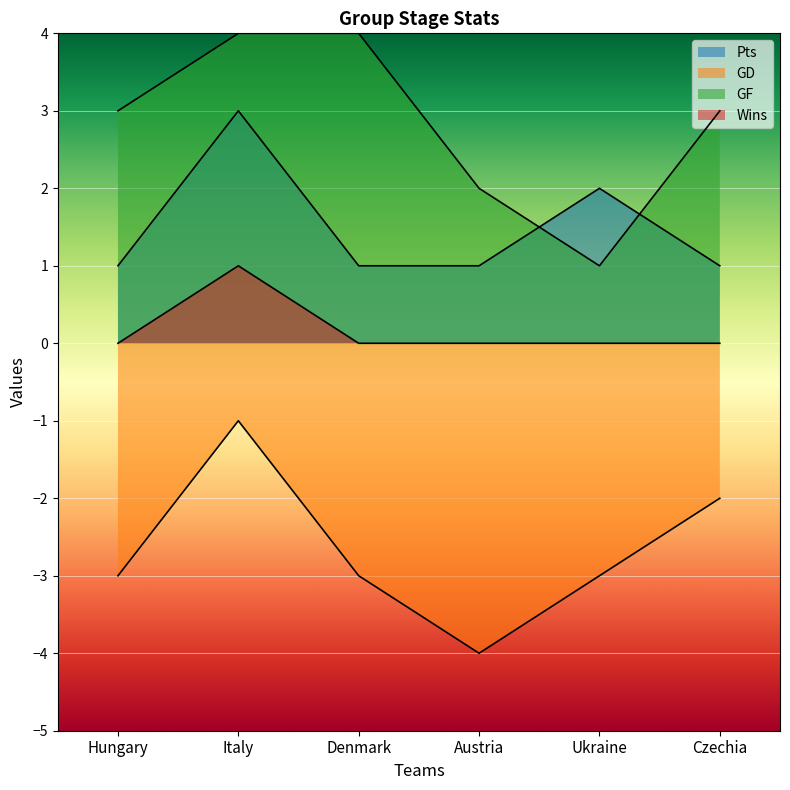

Reading left to right, transcribe all the data shown in this chart.

Pts: Hungary=1	Italy=3	Denmark=1	Austria=1	Ukraine=2	Czechia=1
GD: Hungary=-3	Italy=-1	Denmark=-3	Austria=-4	Ukraine=-3	Czechia=-2
GF: Hungary=3	Italy=4	Denmark=4	Austria=2	Ukraine=1	Czechia=3
Wins: Hungary=0	Italy=1	Denmark=0	Austria=0	Ukraine=0	Czechia=0